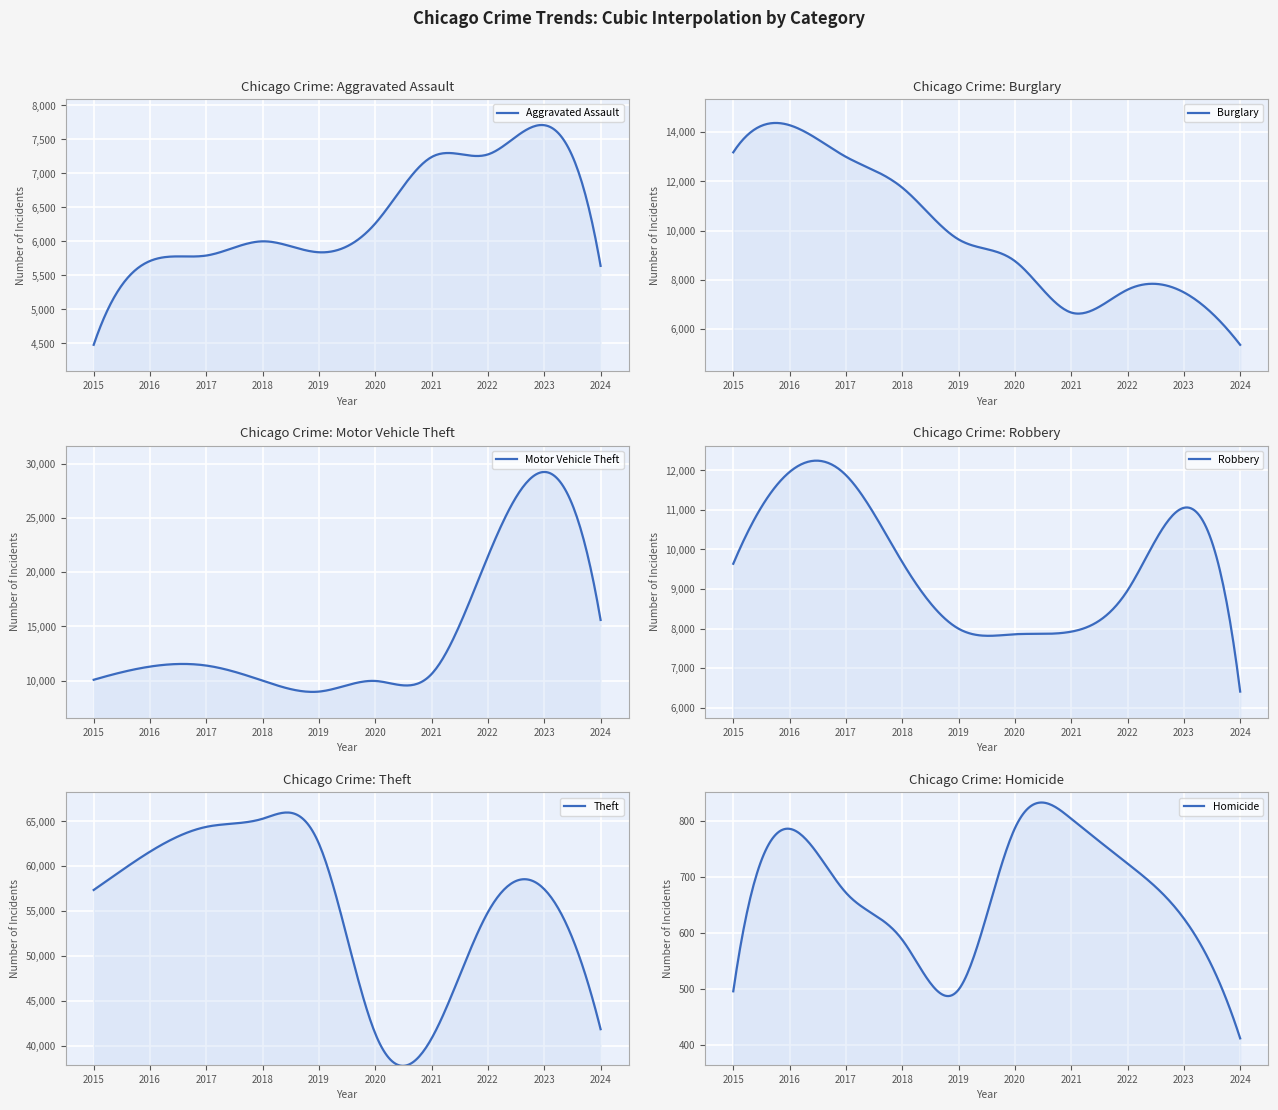

At which category does Aggravated Assault reach its first local peak?

2018